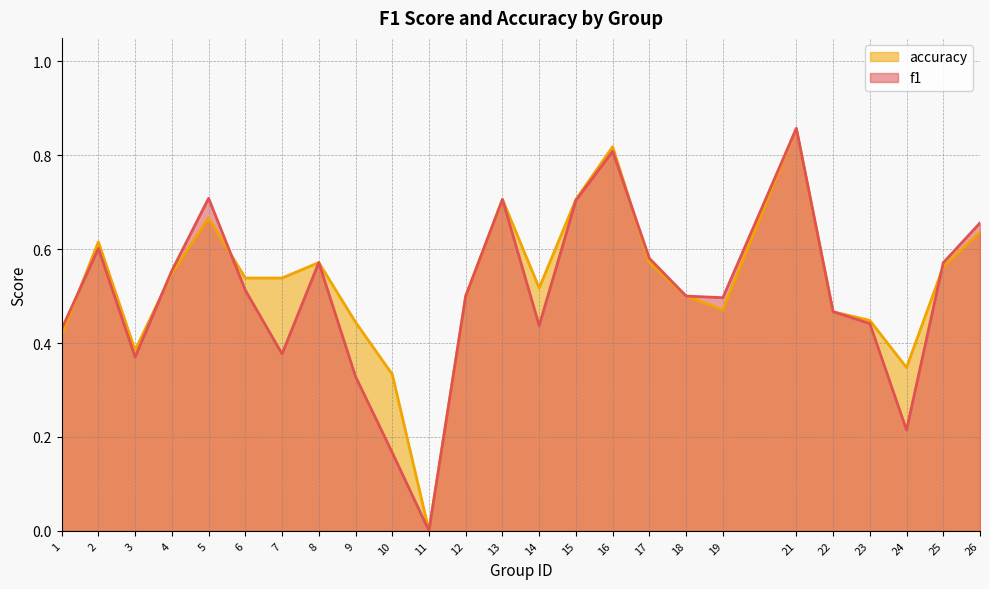

What is the approximate value of f1 at 25?

0.6